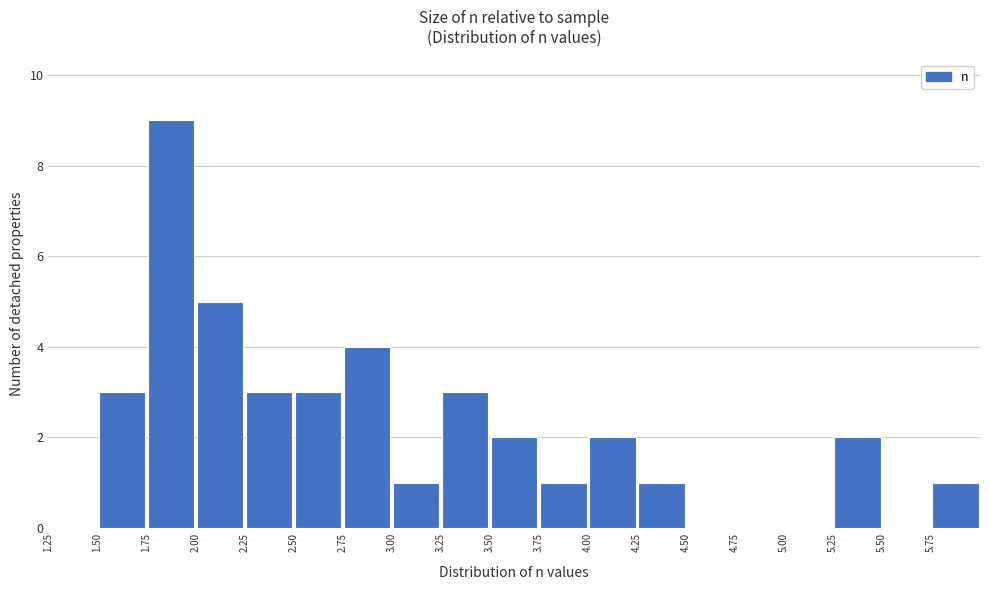

Reading left to right, transcribe this chart: for each bar, give the range it covers on the x-axis and its height. The values are not printed on the chart, so give them approximately, as read against the axis.

1.25 to 1.50: 0
1.50 to 1.75: 3
1.75 to 2.00: 9
2.00 to 2.25: 5
2.25 to 2.50: 3
2.50 to 2.75: 3
2.75 to 3.00: 4
3.00 to 3.25: 1
3.25 to 3.50: 3
3.50 to 3.75: 2
3.75 to 4.00: 1
4.00 to 4.25: 2
4.25 to 4.50: 1
4.50 to 4.75: 0
4.75 to 5.00: 0
5.00 to 5.25: 0
5.25 to 5.50: 2
5.50 to 5.75: 0
5.75 to 6.00: 1